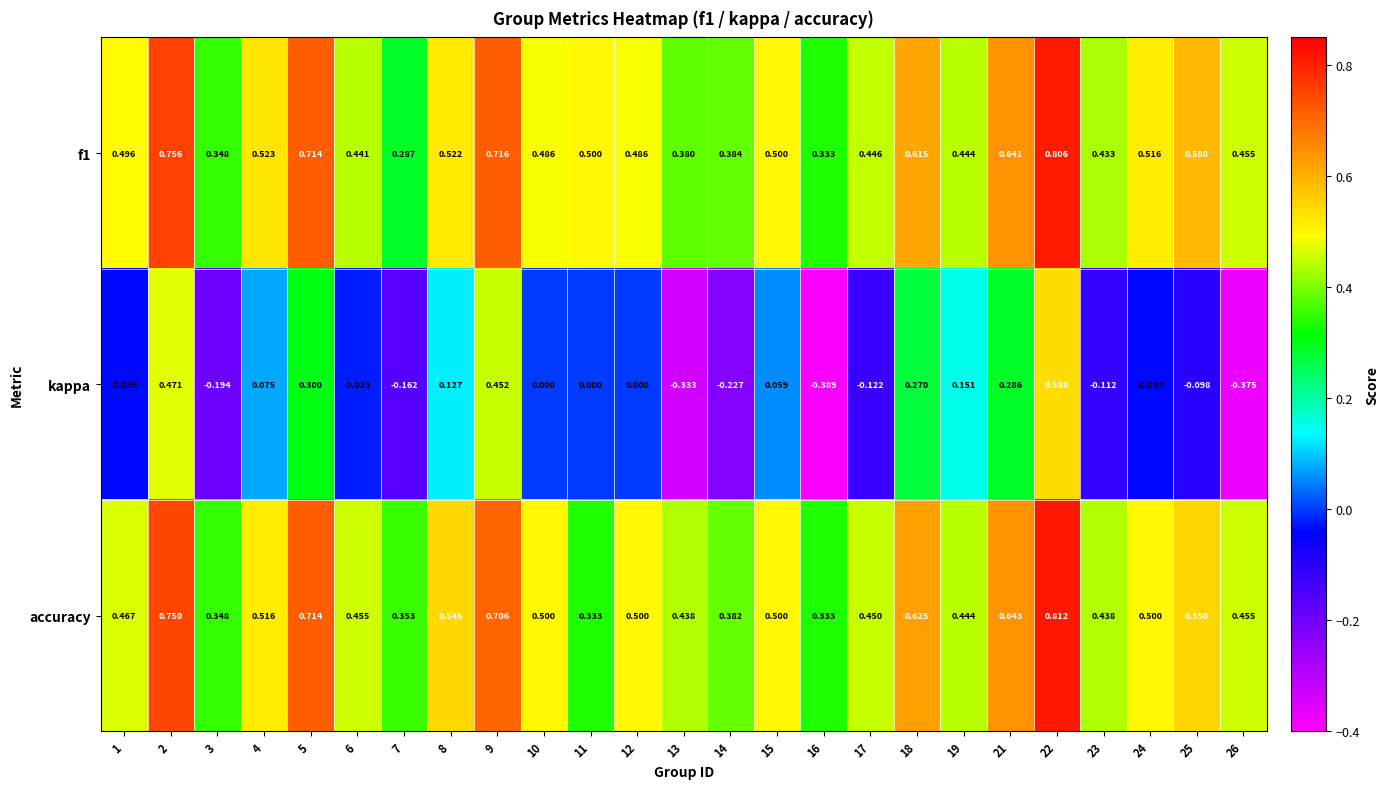

Which series has the largest range (max minus min)?

kappa